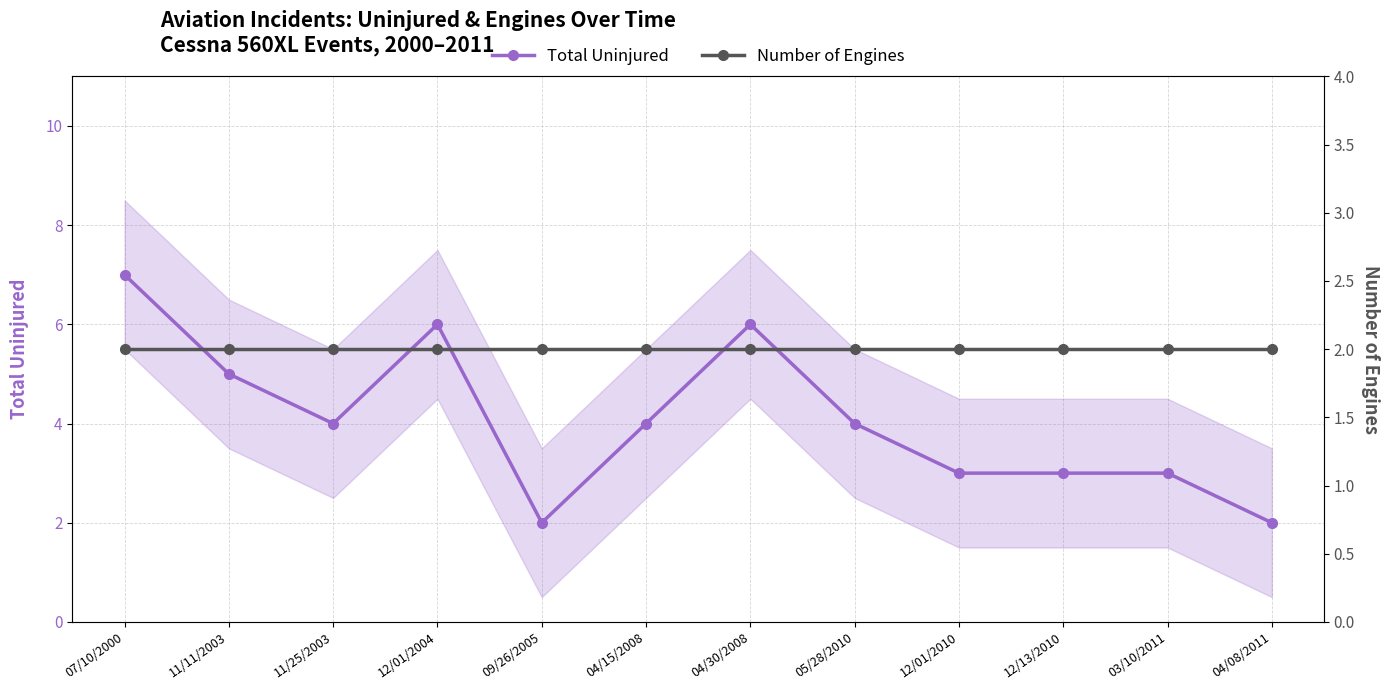

At which label is Number of Engines closest to 2?

07/10/2000